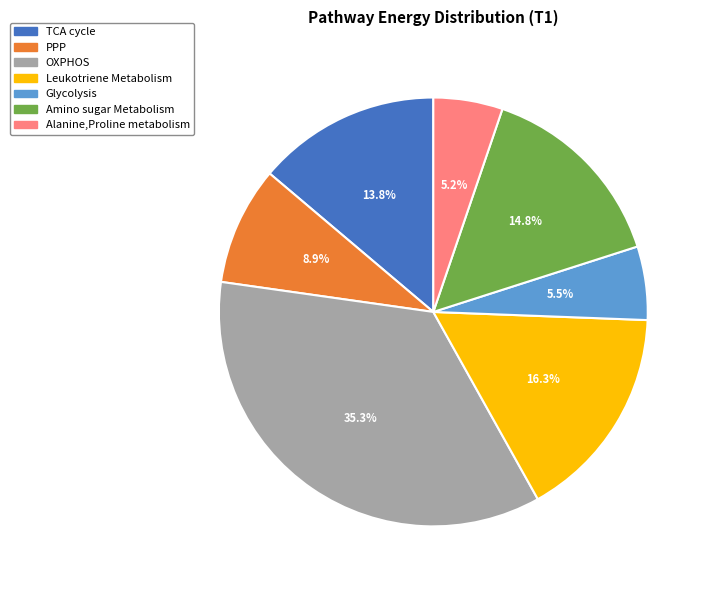

Which slice is the largest?

OXPHOS